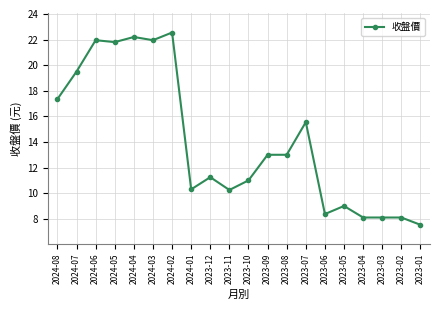

At which category does the data reach its first local peak?

2024-06